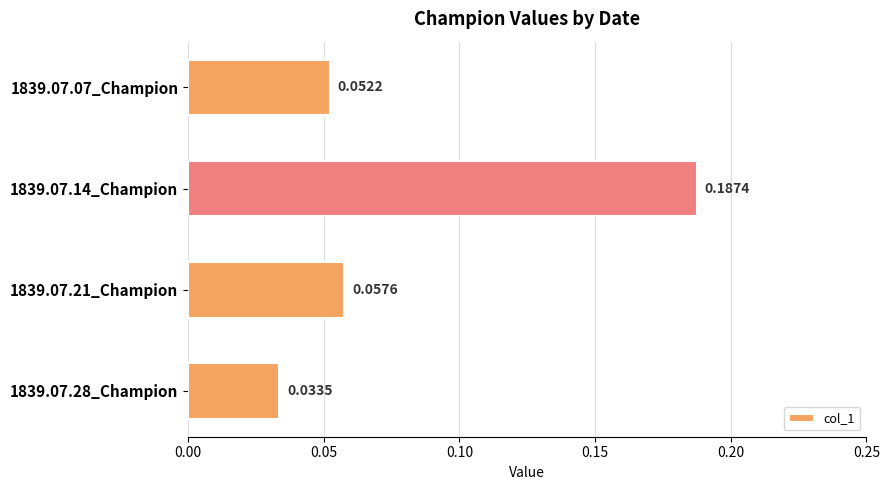

What is the sum of all values?

0.3